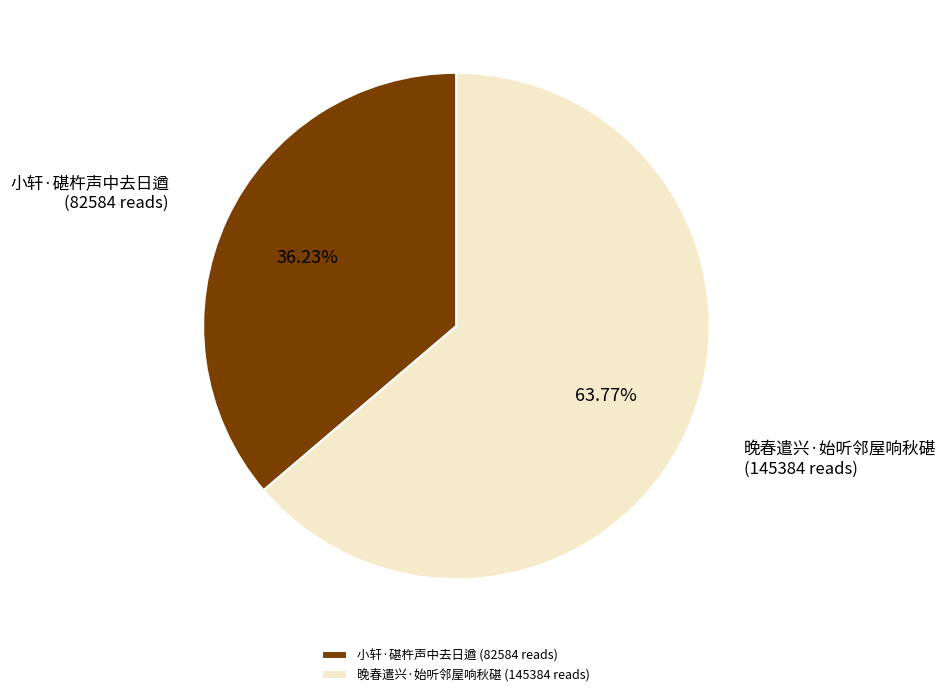

Does 晚春遣兴·始听邻屋响秋碪 represent more than half of the total?

Yes